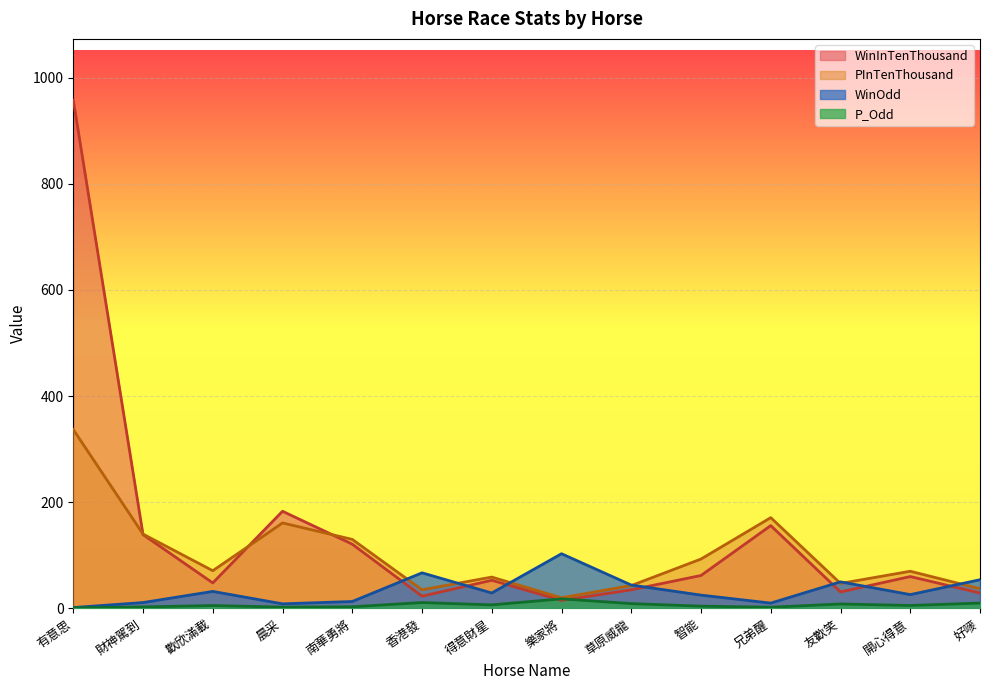

What is the difference between the highest and lowest values at 晨采?

180.6